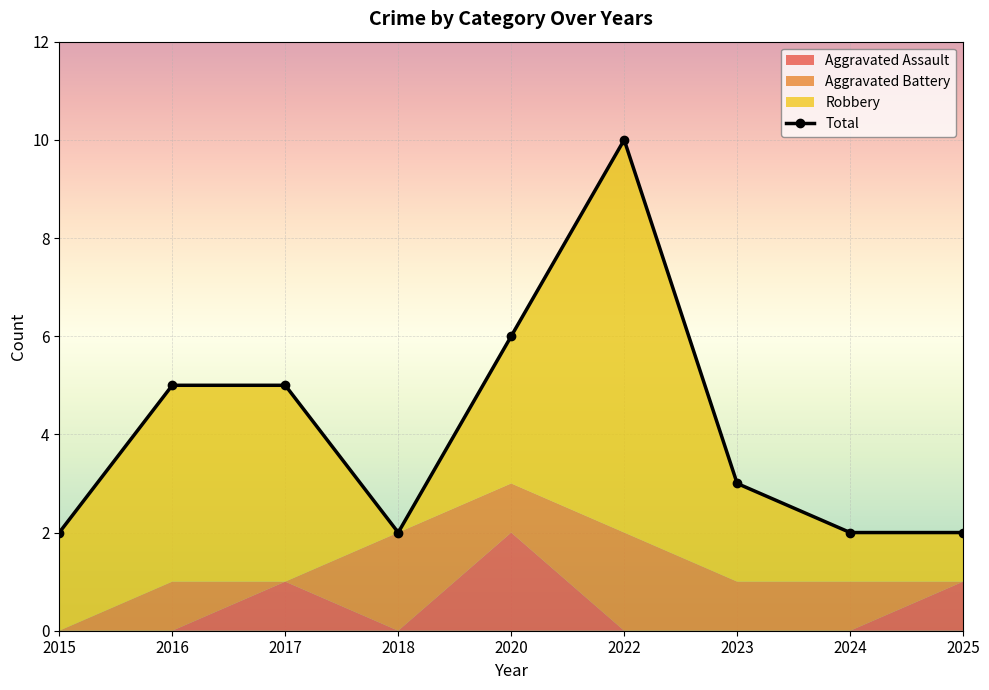

What is the sum of the Aggravated Battery values at 2022 and 2016?

3